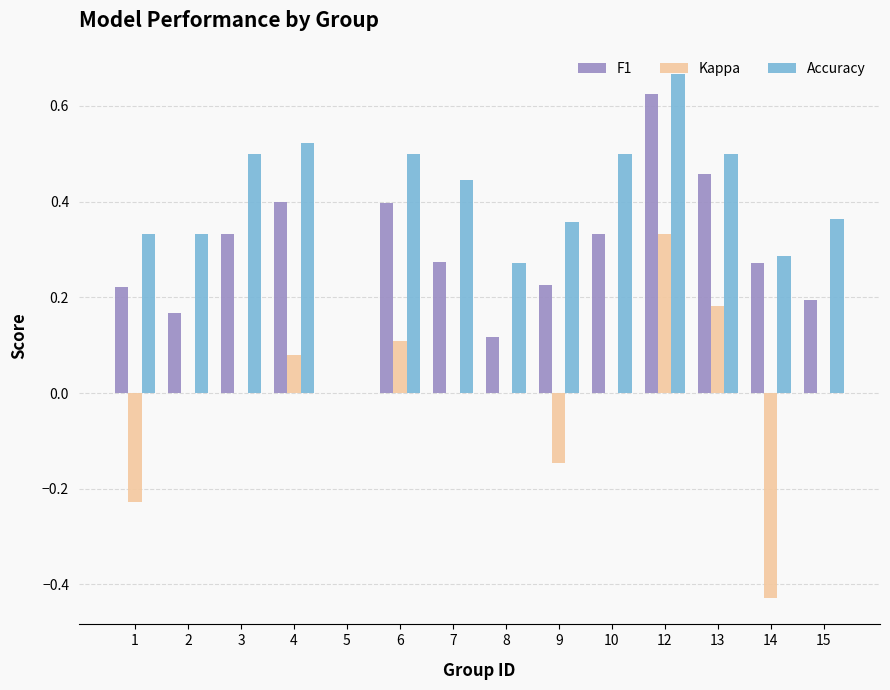

Between 1 and 4, which series saw the biggest shift?

Kappa